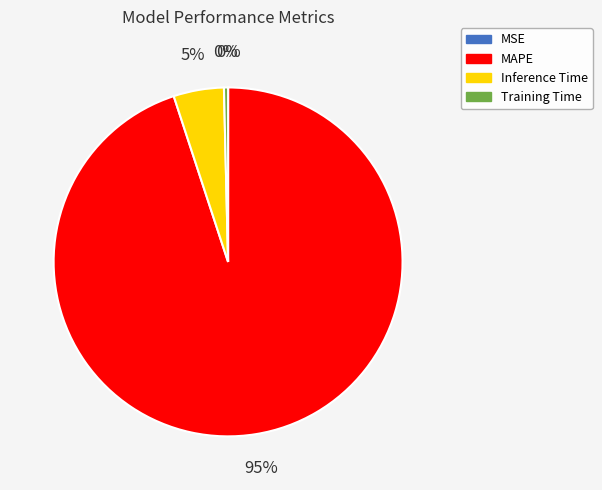

Is Training Time the majority of the pie?

No